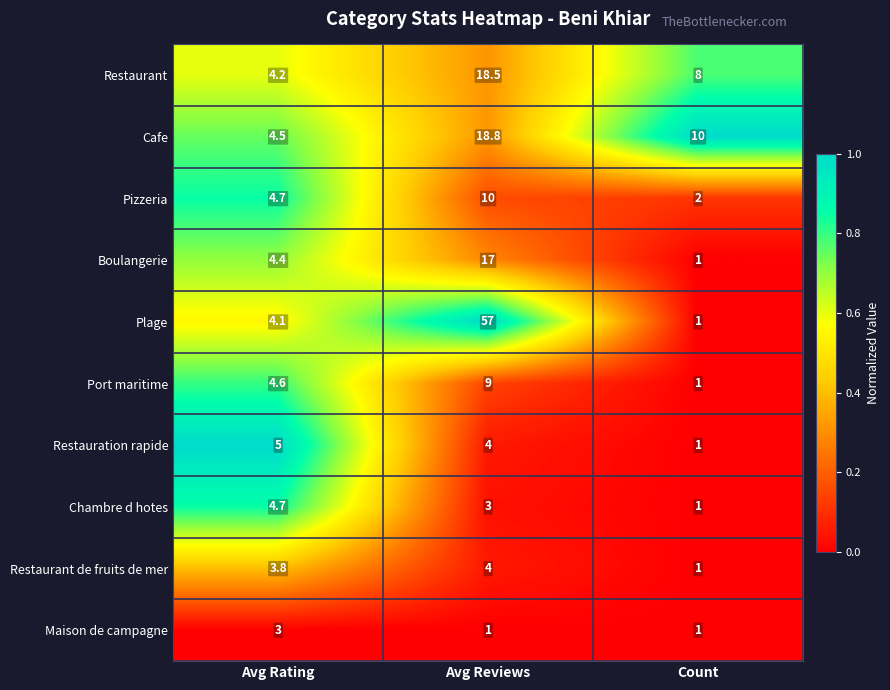

True or false: Plage has a value of 1.0 at Count.

True